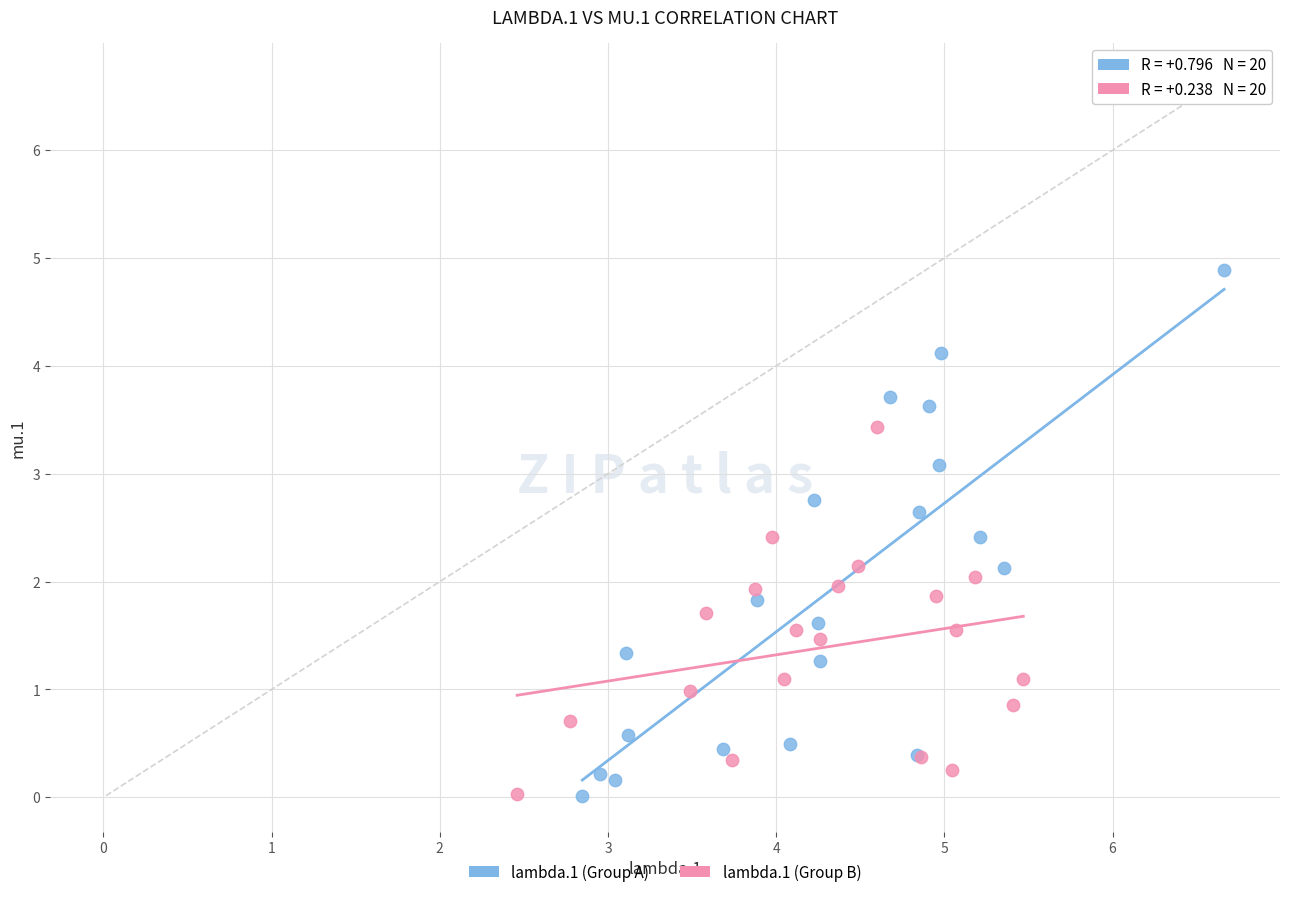

Which series has the widest spread of Y values?

lambda.1 (Group A)